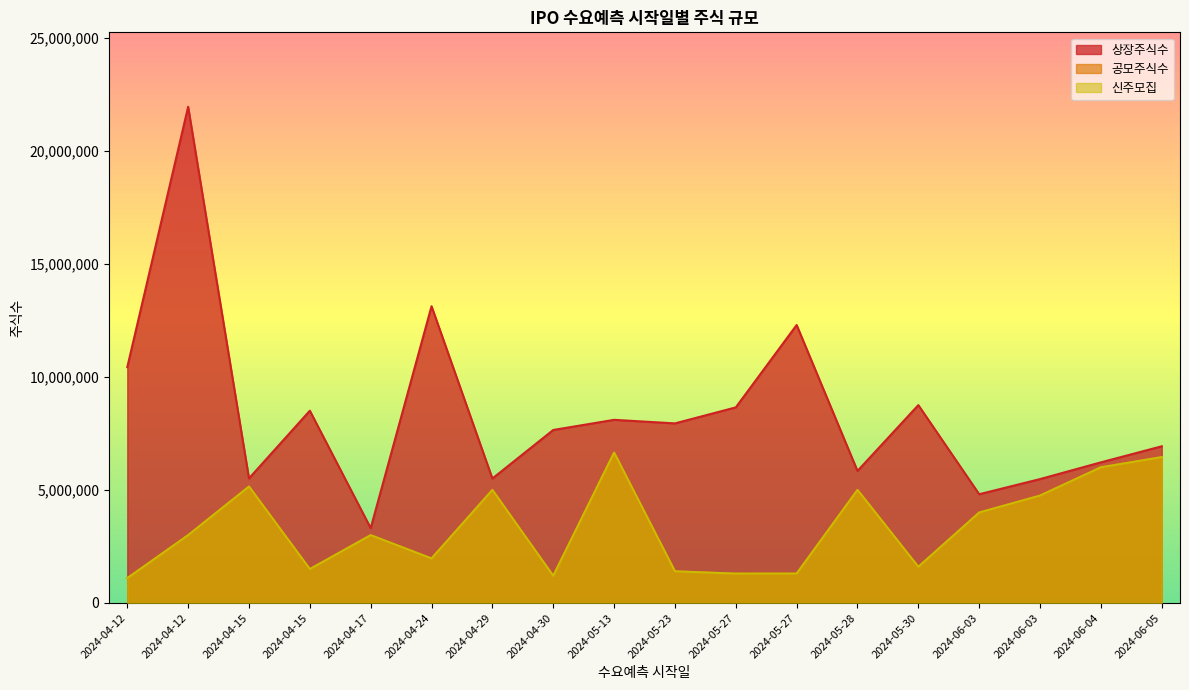

Rank the series by their maximum value, from highest to lowest.

상장주식수, 공모주식수, 신주모집